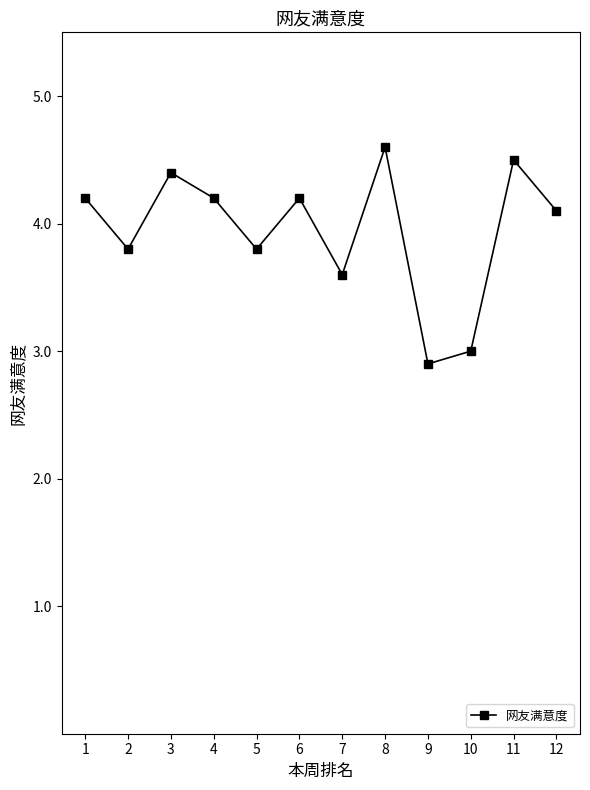

Reading left to right, extract all data points from this chart.

4.2	3.8	4.4	4.2	3.8	4.2	3.6	4.6	2.9	3.0	4.5	4.1